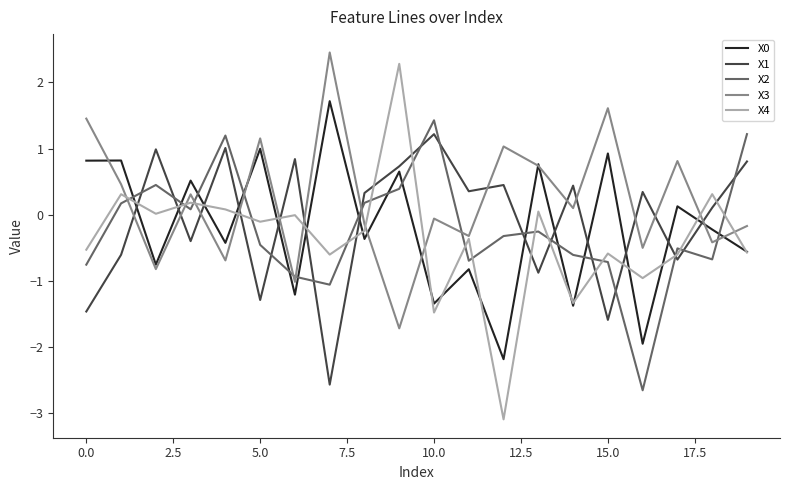

Which series has the widest spread of values?

X4